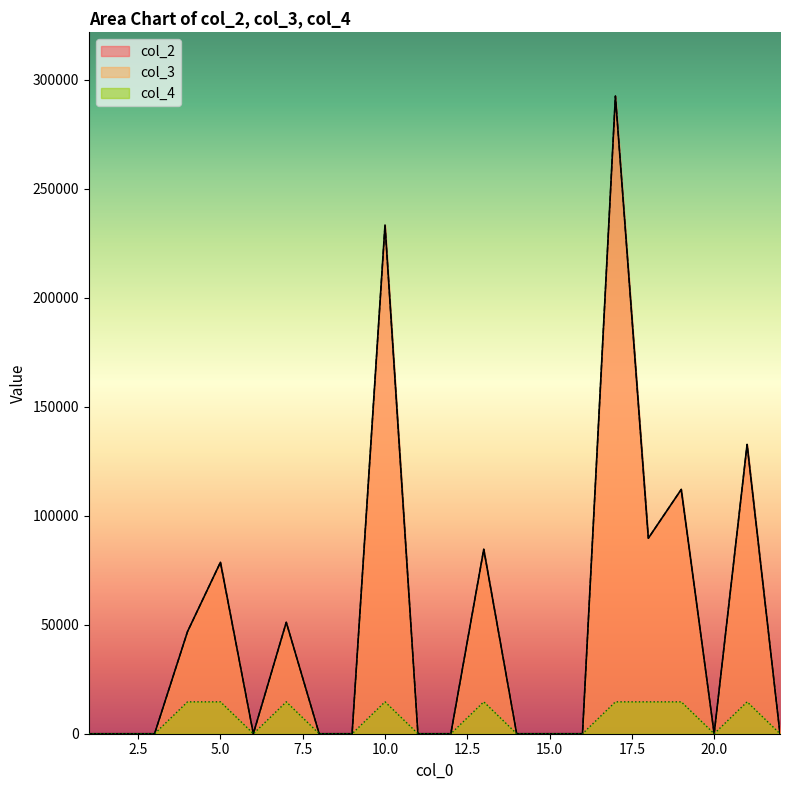

Where is col_2 nearest to the value 146223?

21